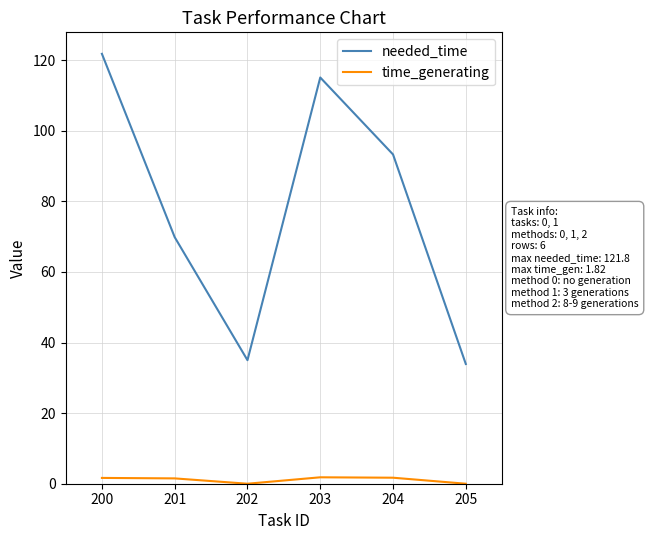

Between 200 and 201, which series saw the biggest shift?

needed_time